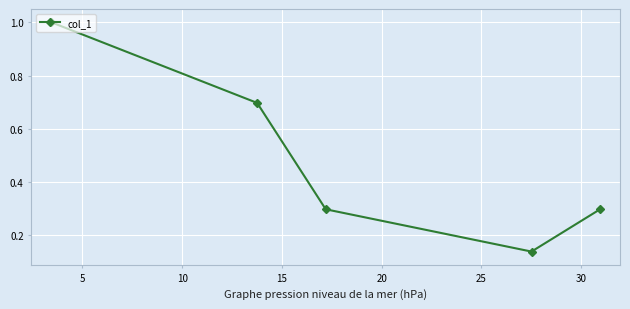

What is the greatest value displayed?

1.0